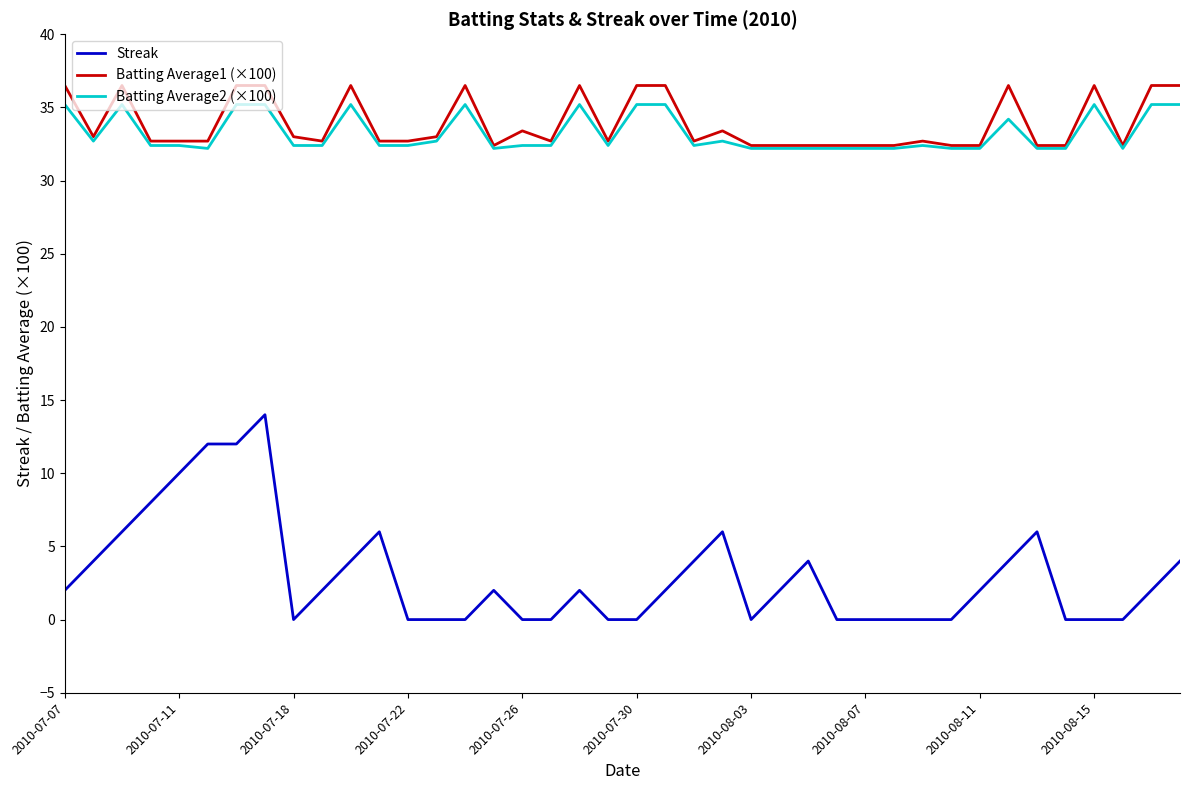

True or false: Streak and Batting Average2 (×100) intersect in this chart.

False